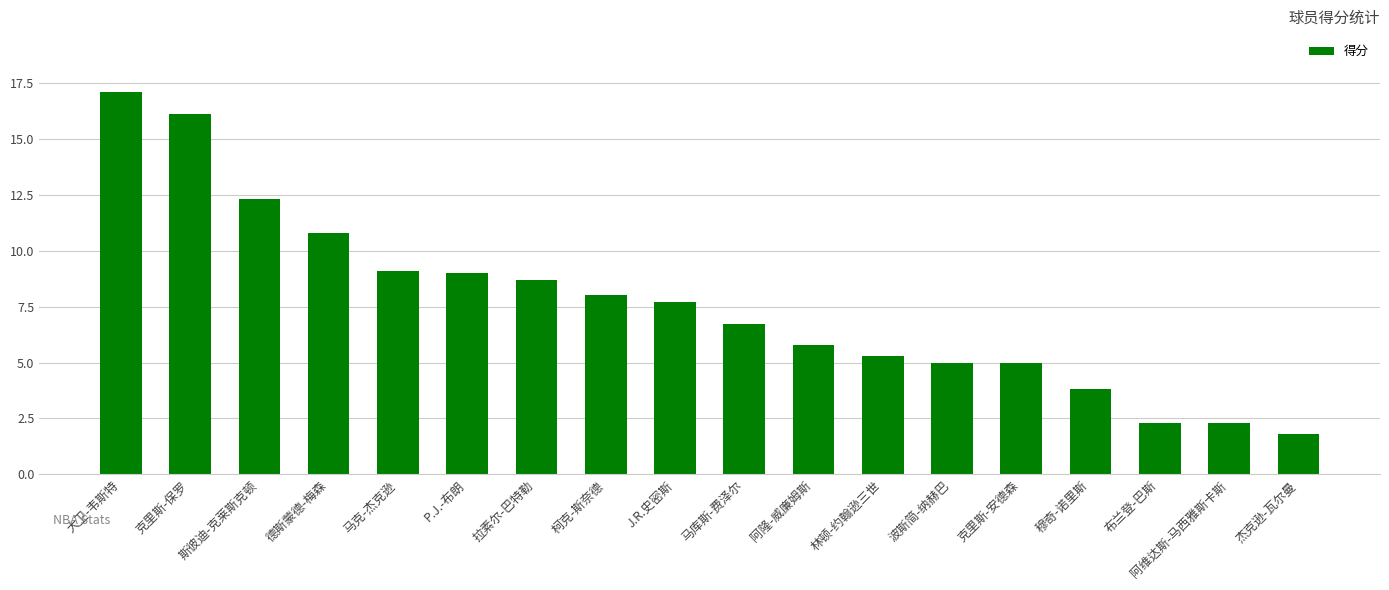

Is it true that the value at 柯克-斯奈德 is 8.0?

True